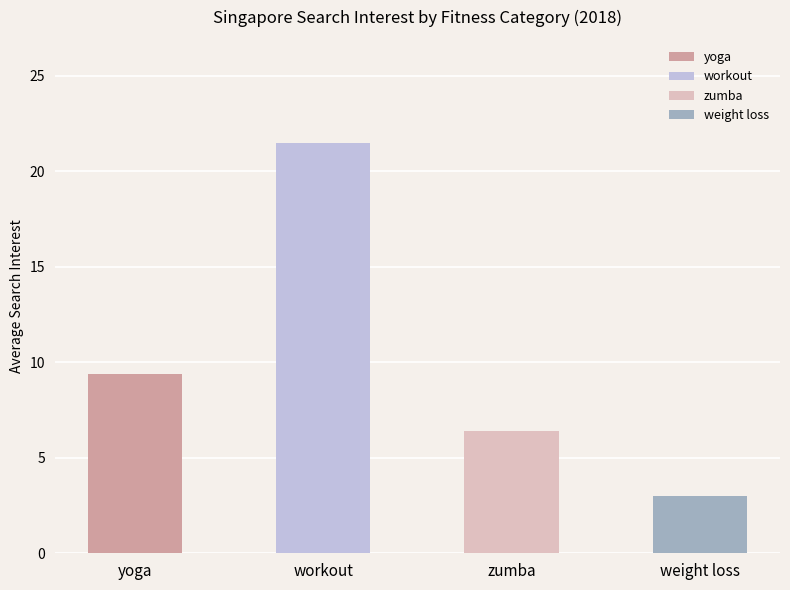

Is it true that zumba equals 6 at weight loss?

True